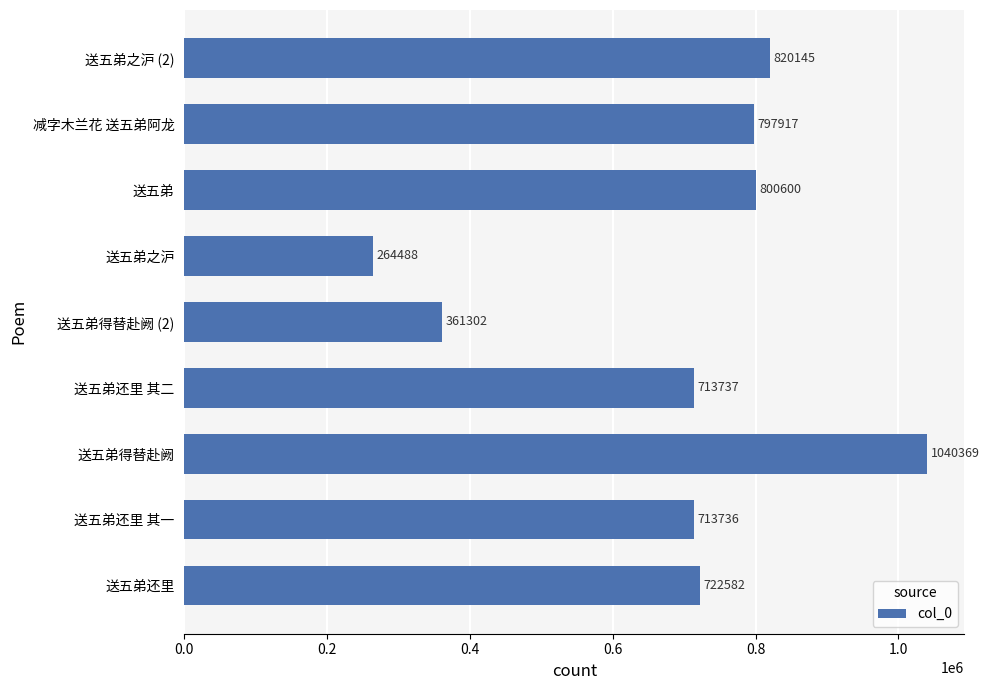

Rank the categories by value from lowest to highest.

送五弟之沪, 送五弟得替赴阙 (2), 送五弟还里 其一, 送五弟还里 其二, 送五弟还里, 减字木兰花 送五弟阿龙, 送五弟, 送五弟之沪 (2), 送五弟得替赴阙